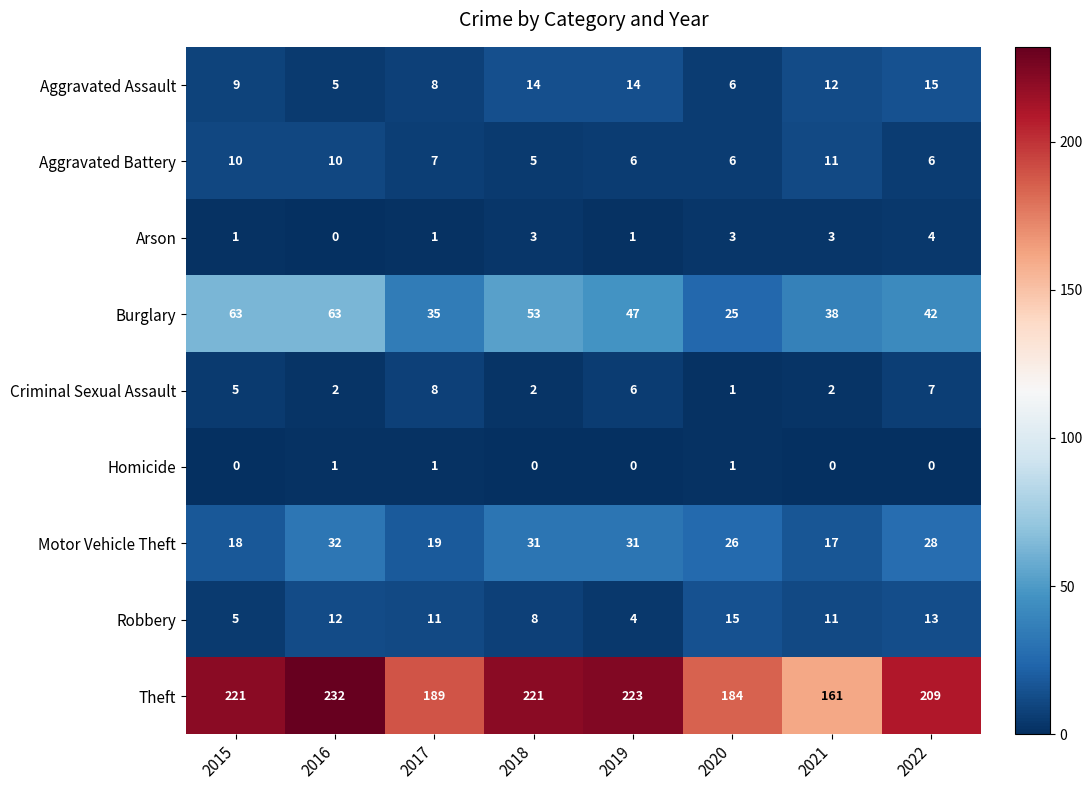

What is the sum of the Criminal Sexual Assault values at 2016 and 2021?

4